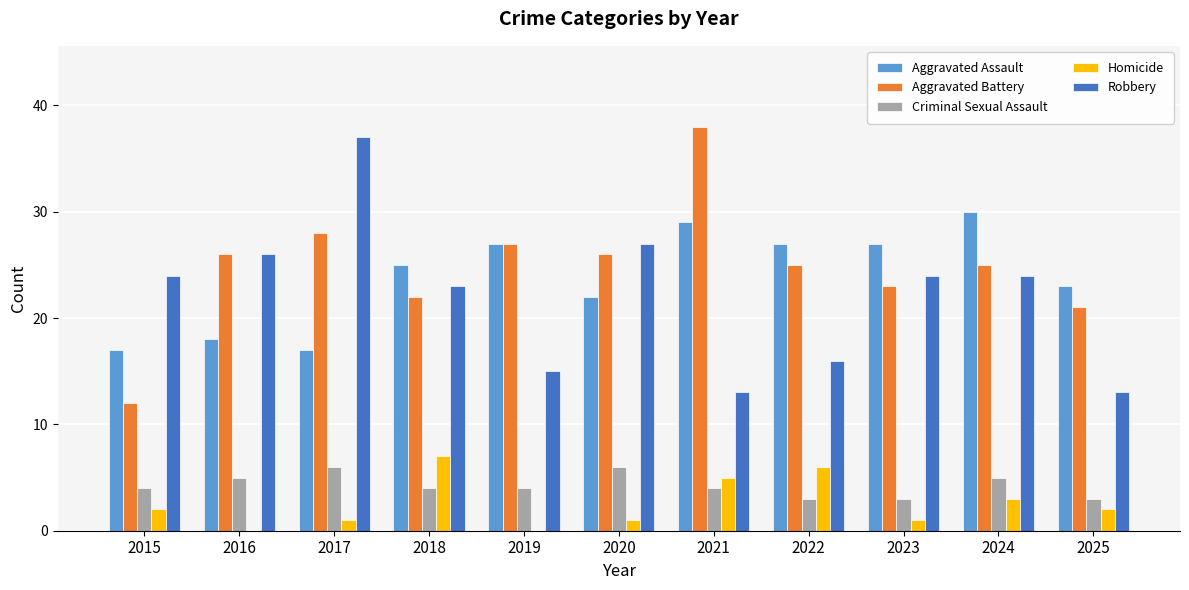

Which category has the highest value in the Aggravated Battery series?

2021